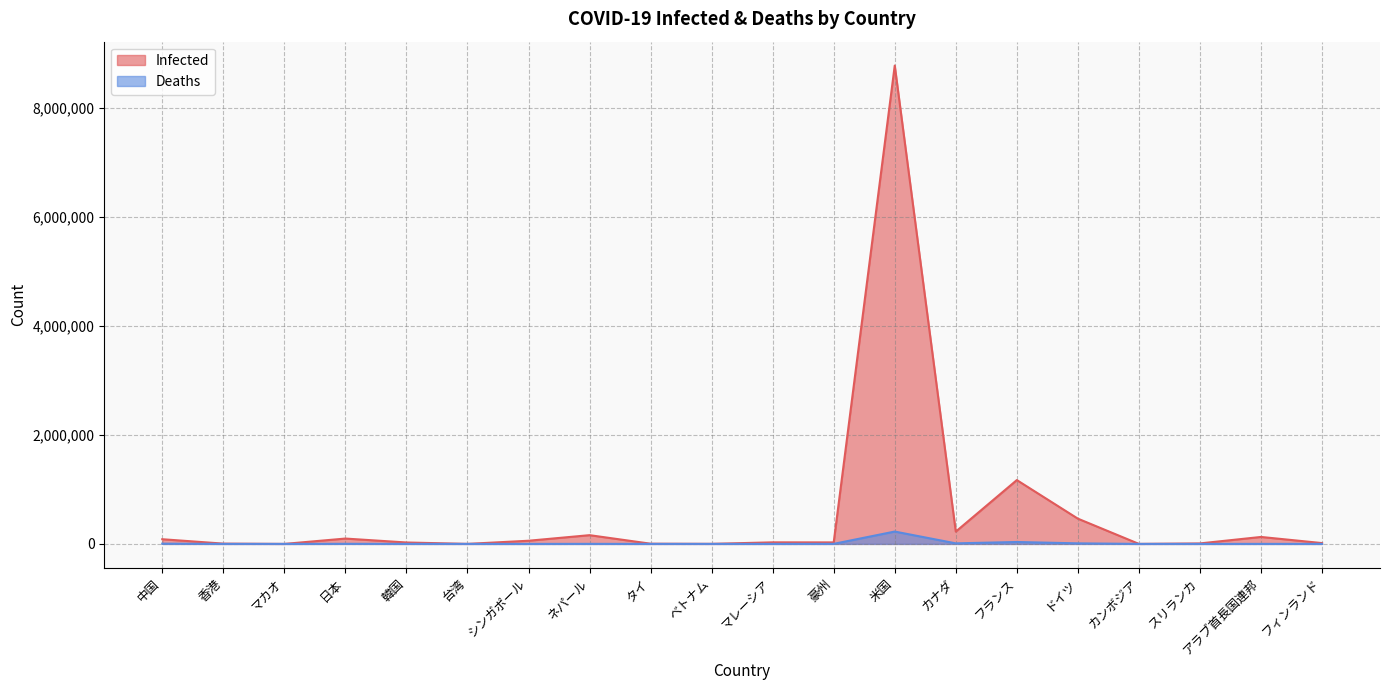

Where is Deaths nearest to the value 113345?

フランス